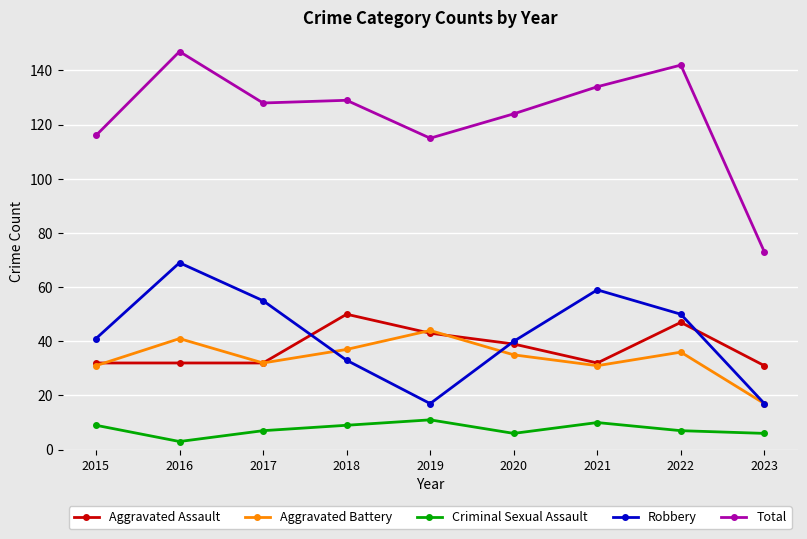

Which category has the highest value across all series?

2016